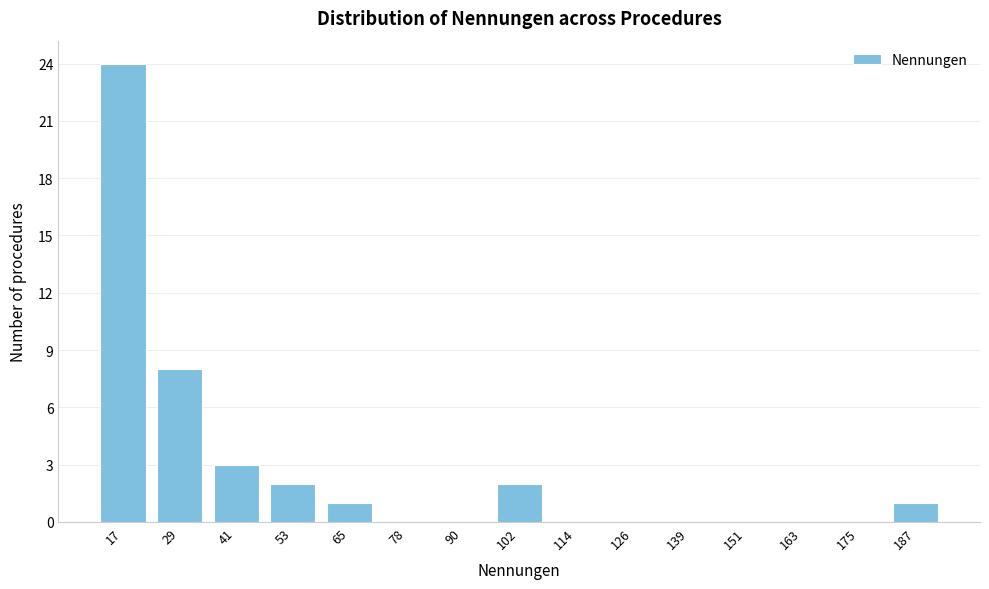

Reading right to left, list all the values displayed in this chart.

187=1	175=0	163=0	151=0	139=0	126=0	114=0	102=2	90=0	78=0	65=1	53=2	41=3	29=8	17=24